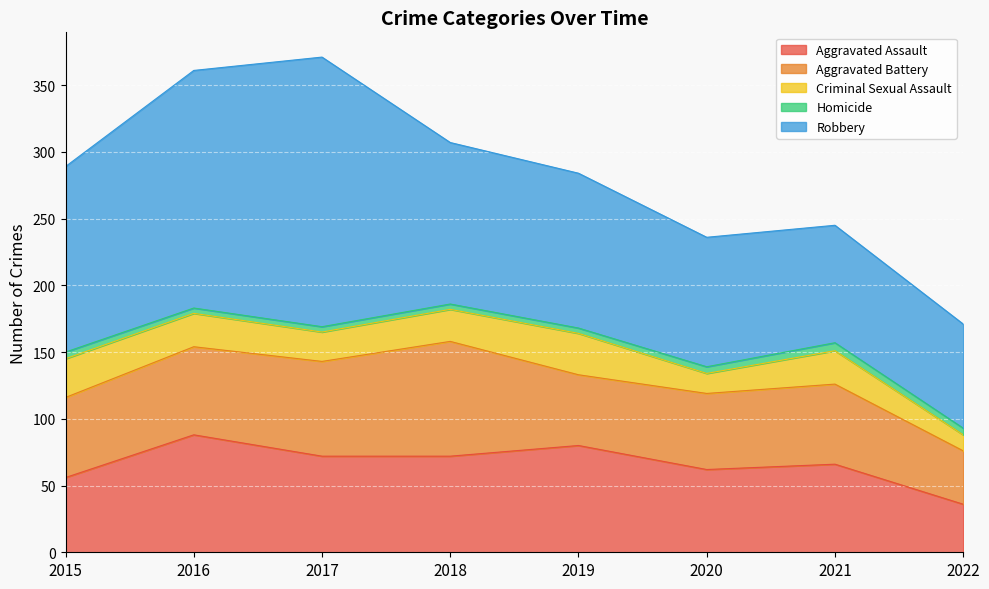

At which category does Robbery reach its first local peak?

2017